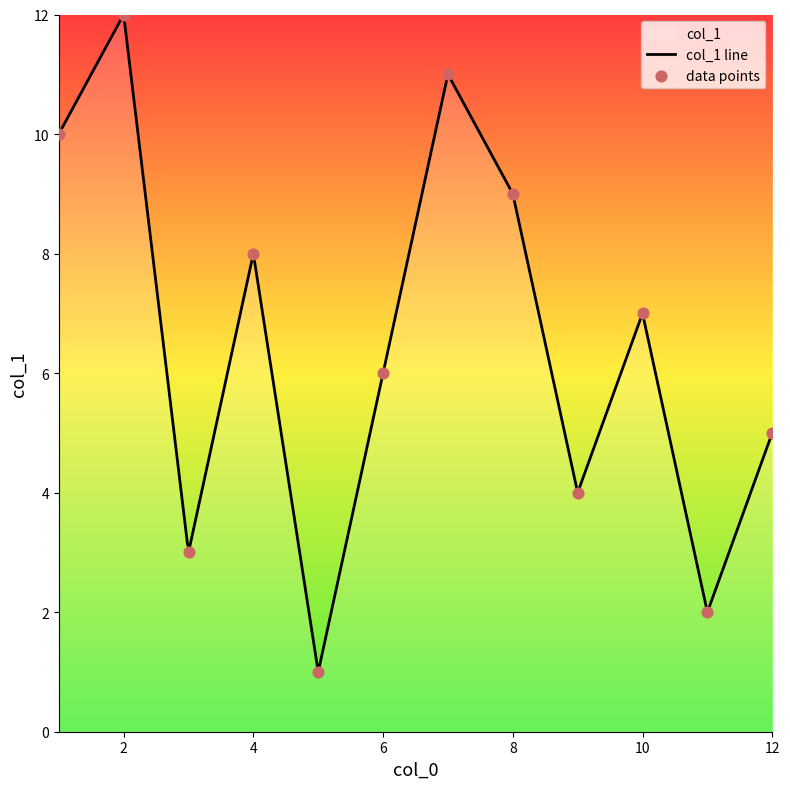

What is the ratio of the value at 4 to the value at 9?

2.0